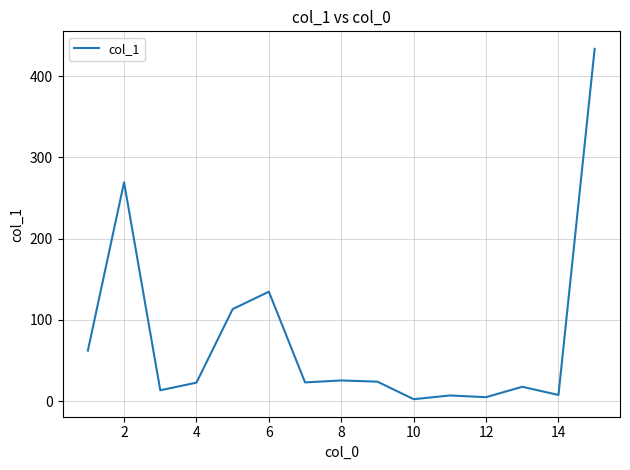

What is the greatest value displayed?

433.8